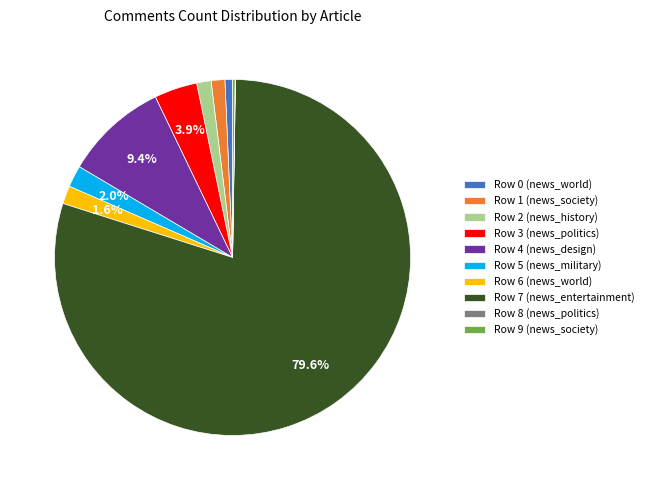

Which has a higher value, Row 0 (news_world) or Row 7 (news_entertainment)?

Row 7 (news_entertainment)